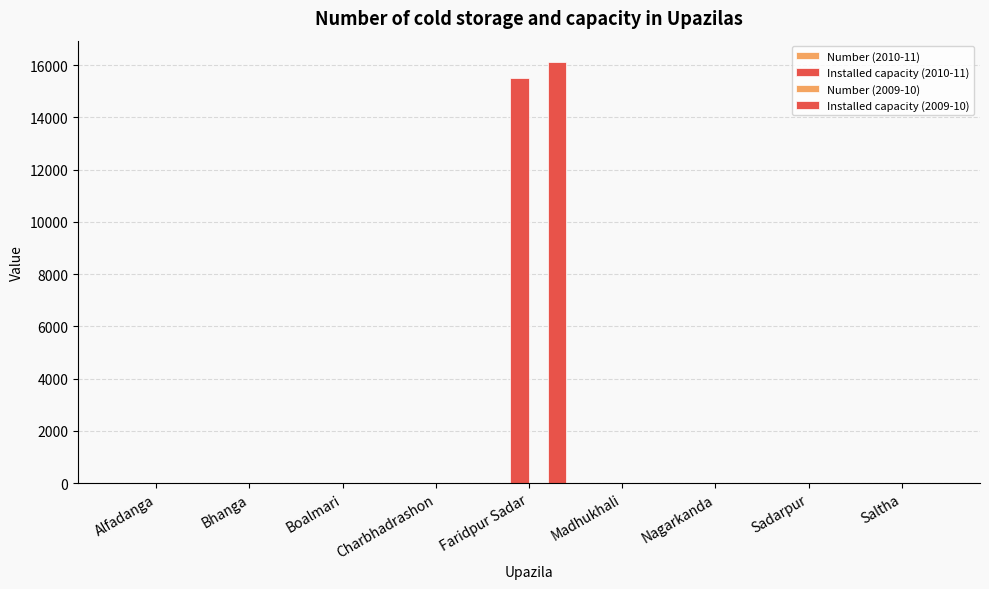

Reading left to right, transcribe all the data shown in this chart.

Number (2010-11): 0	0	0	0	4	0	0	0	0
Installed capacity (2010-11): 0	0	0	0	15500	0	0	0	0
Number (2009-10): 0	0	0	0	4	0	0	0	0
Installed capacity (2009-10): 0	0	0	0	16125	0	0	0	0